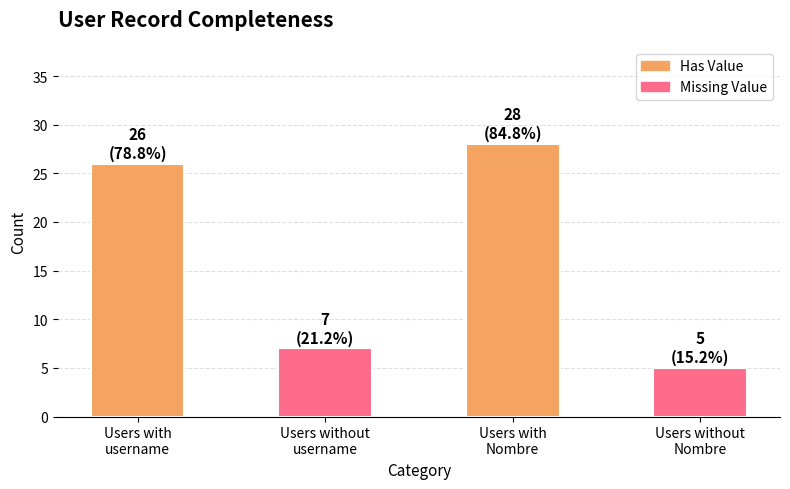

What is the value of the 2nd bar from the left?

7